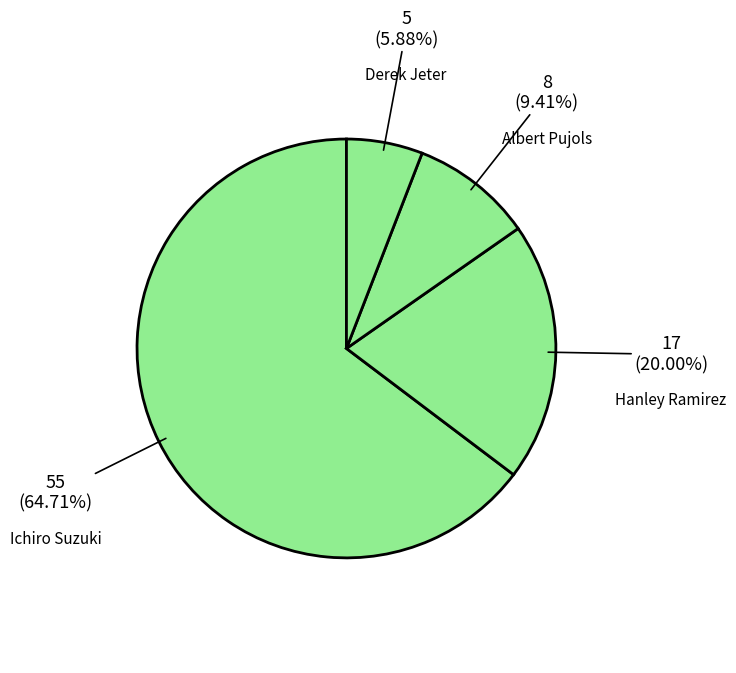

Which has a higher value, Albert Pujols or Ichiro Suzuki?

Ichiro Suzuki